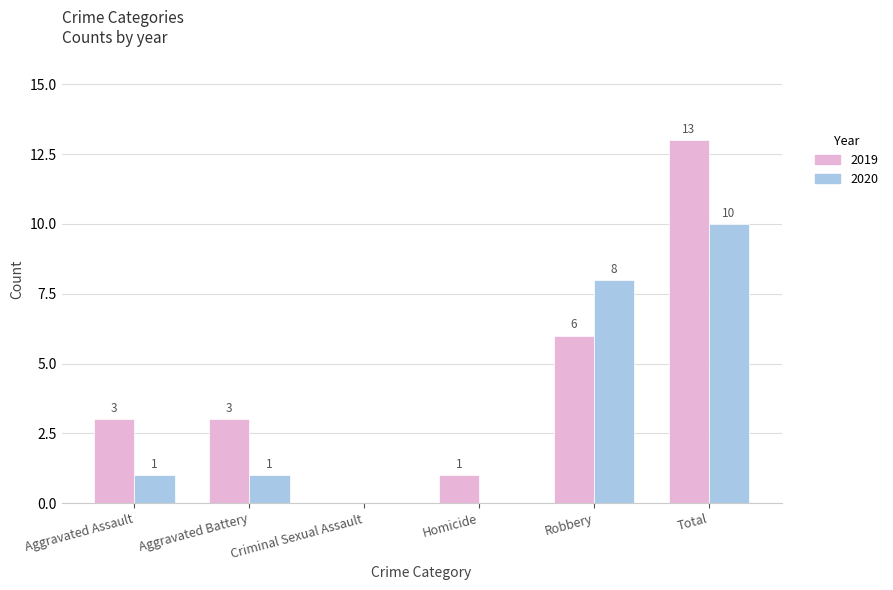

What is the sum of all 2020 values?

20